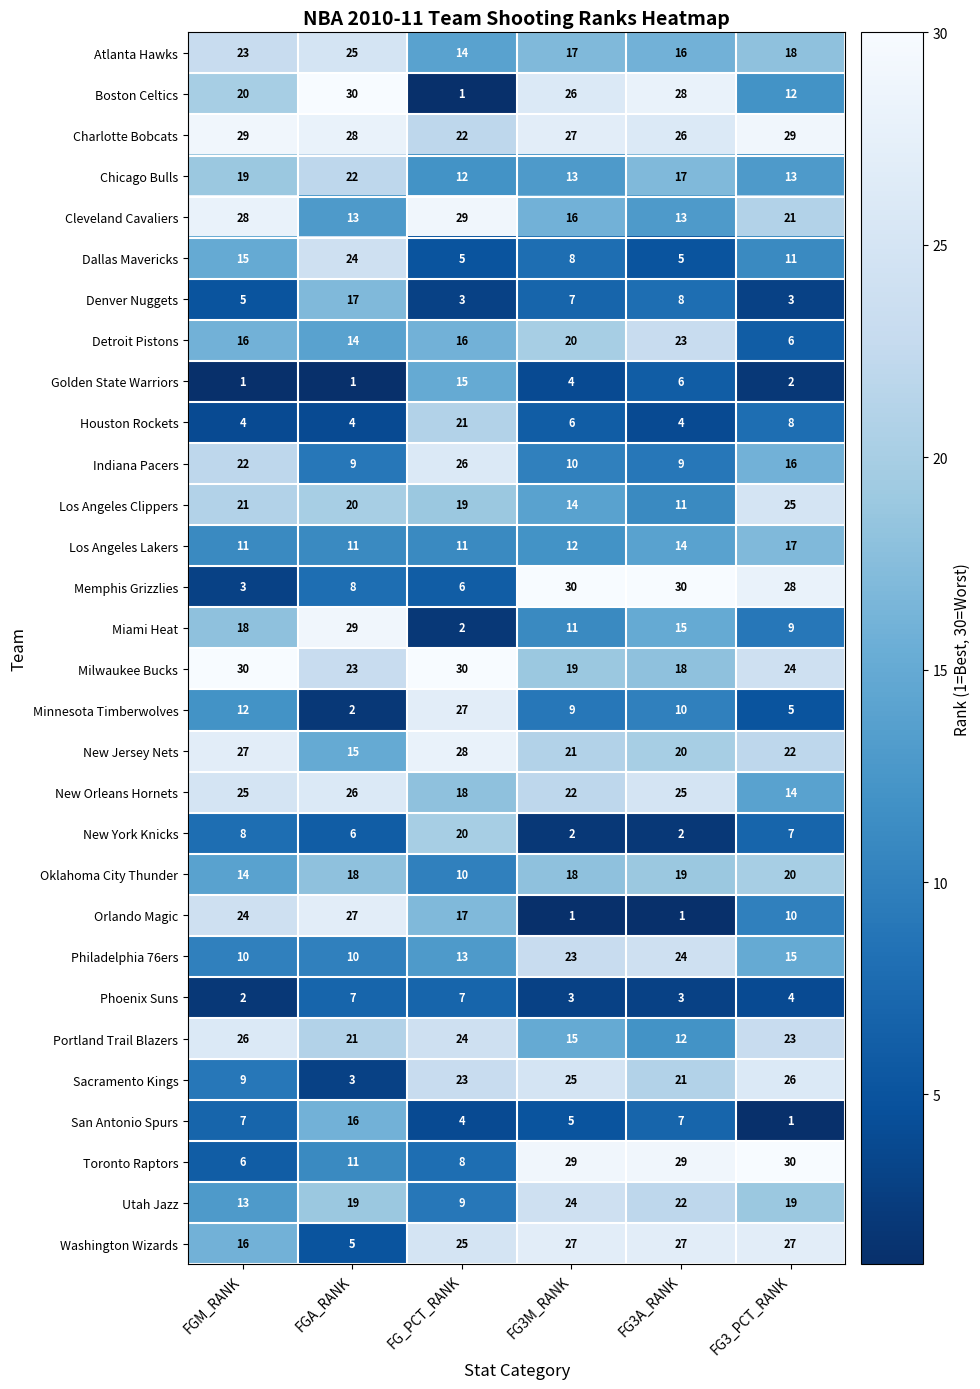

What is the total value across all series at FGM_RANK?

464